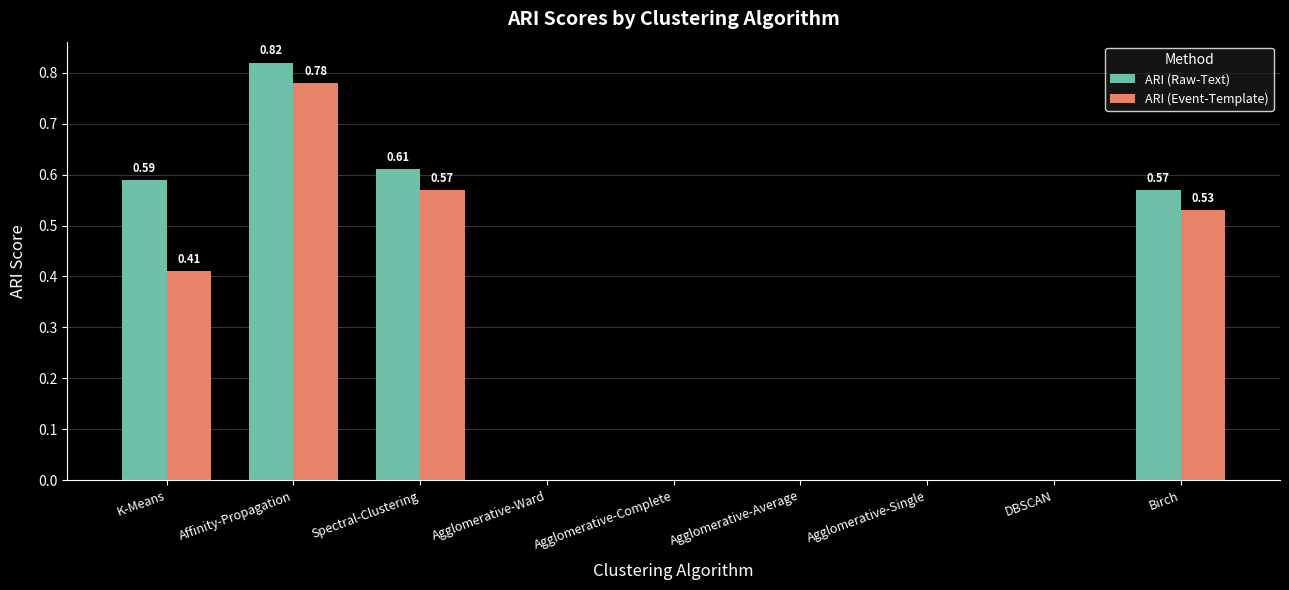

Which category has the highest value in the ARI (Raw-Text) series?

Affinity-Propagation